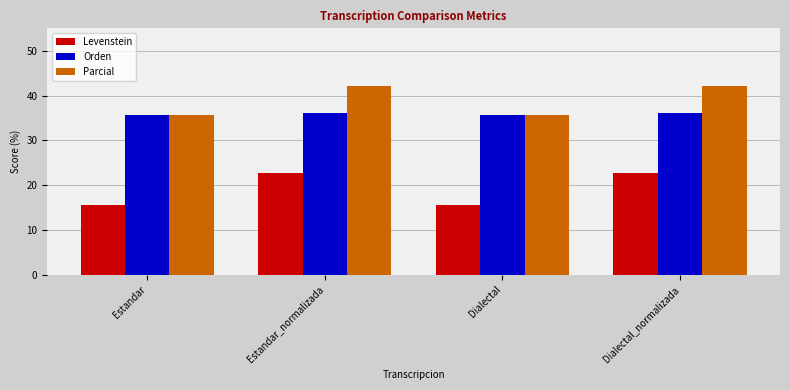

Is the value of Levenstein at Dialectal greater than the value of Orden at Dialectal_normalizada?

No